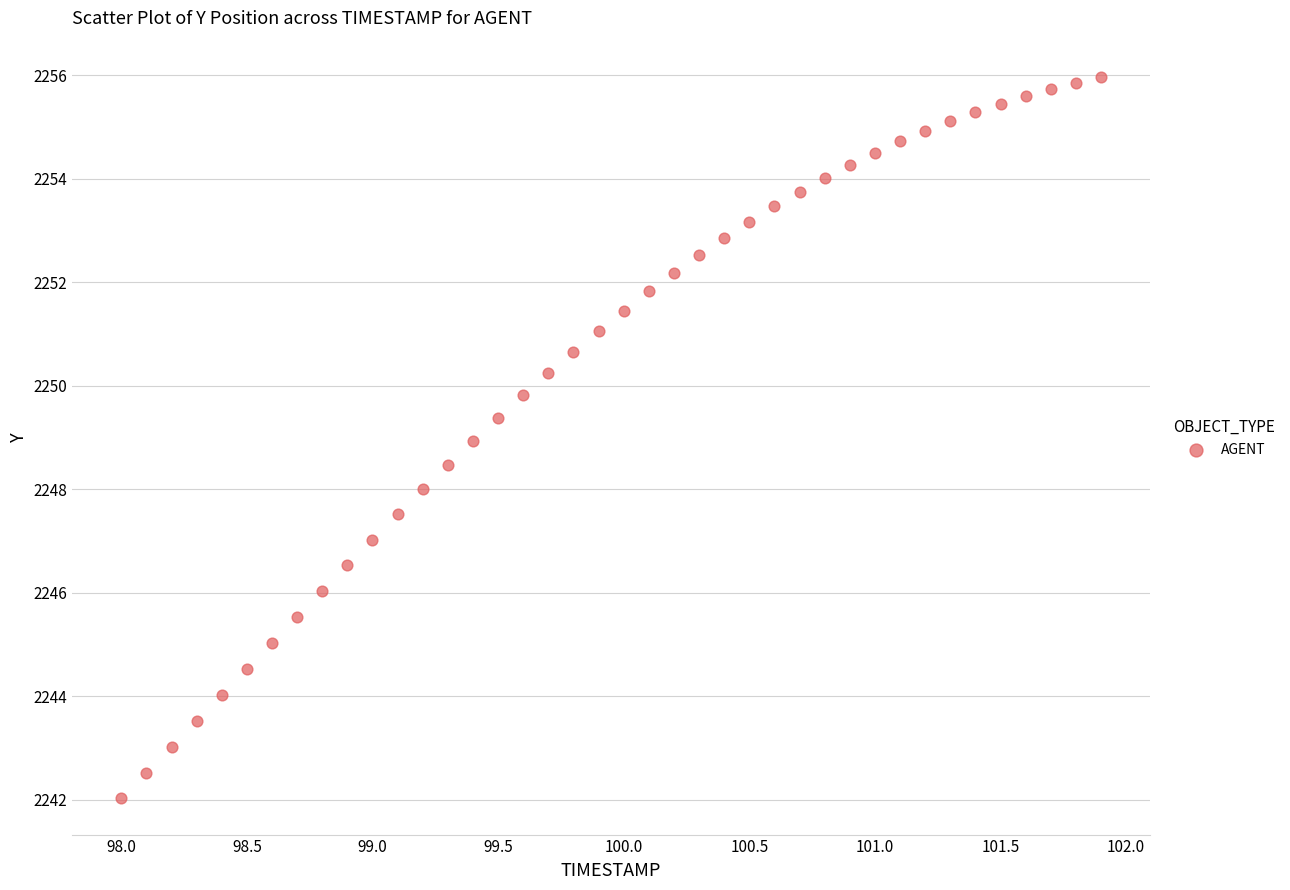

What is the range of X values (max minus min)?

3.9